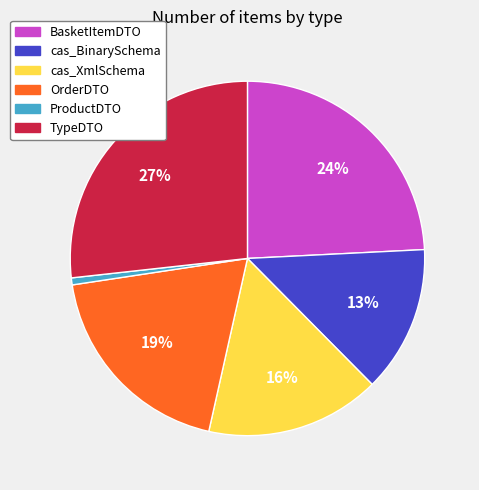

To the nearest percent, what is the difference between the TypeDTO and cas_XmlSchema slice percentages?

11%